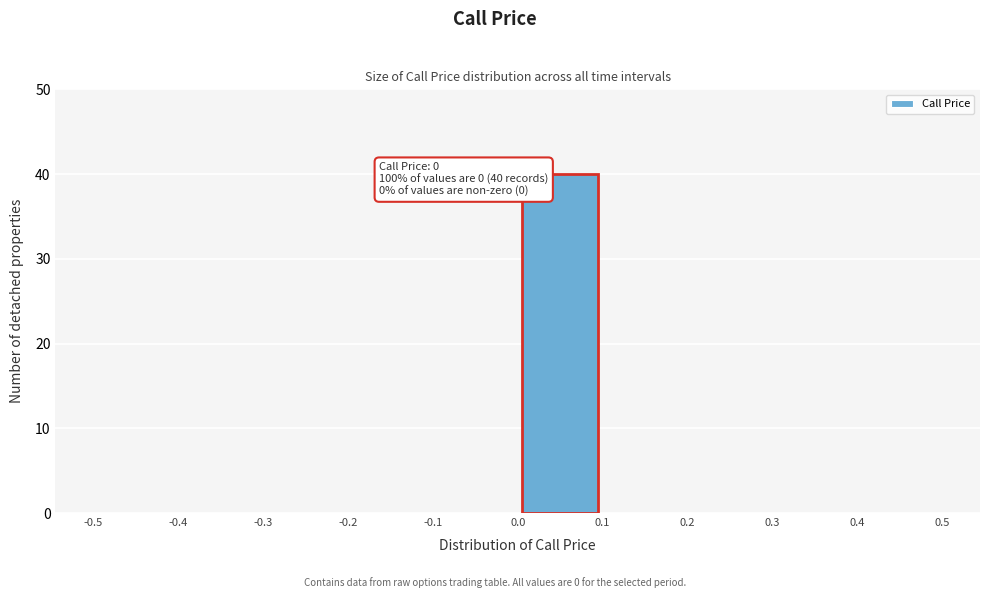

Over which range of the x-axis is the bar tallest?

0.0 to 0.1